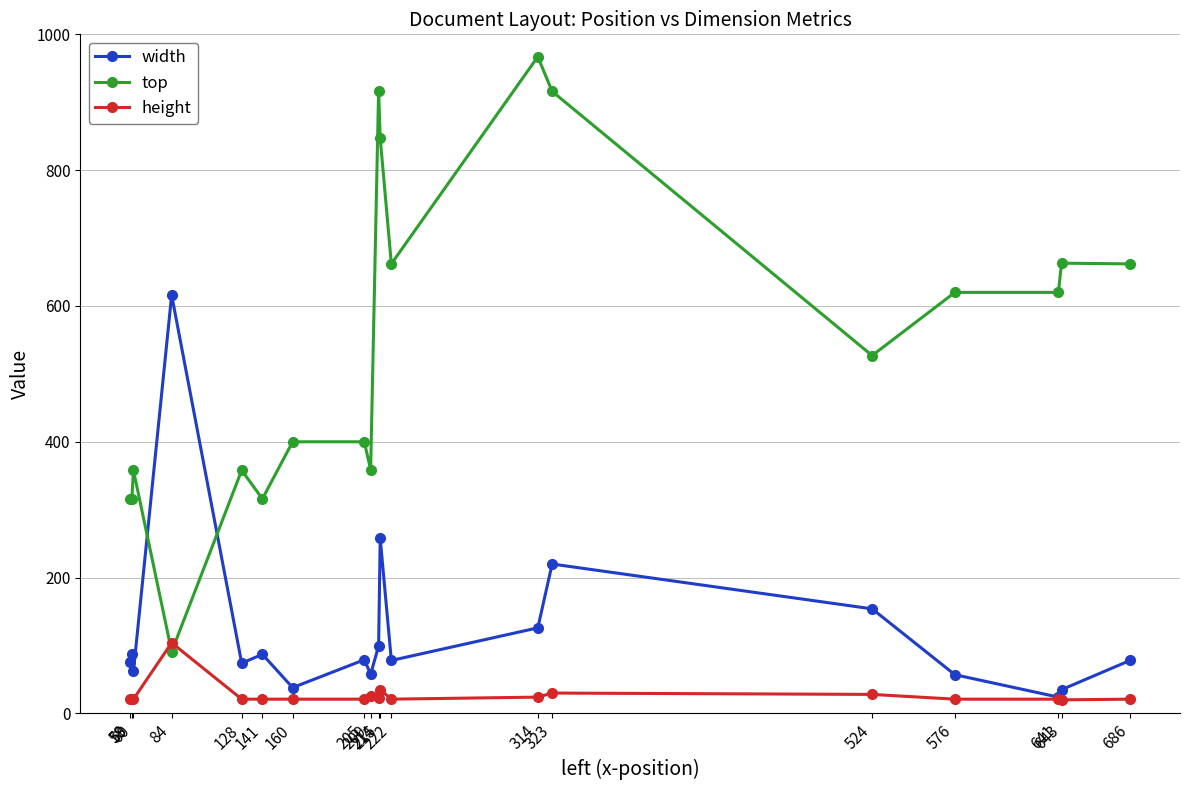

True or false: top has more than 0 interior local peaks.

True